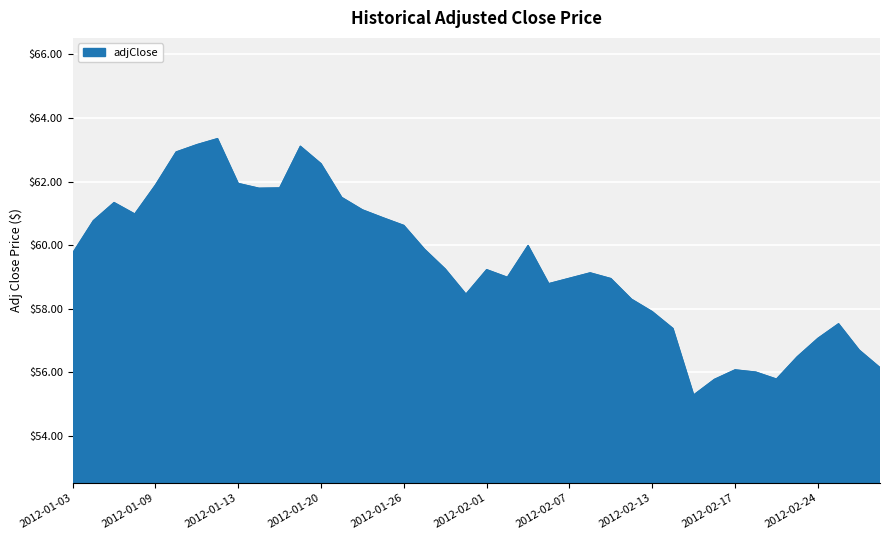

How many lines are shown in the chart?

1